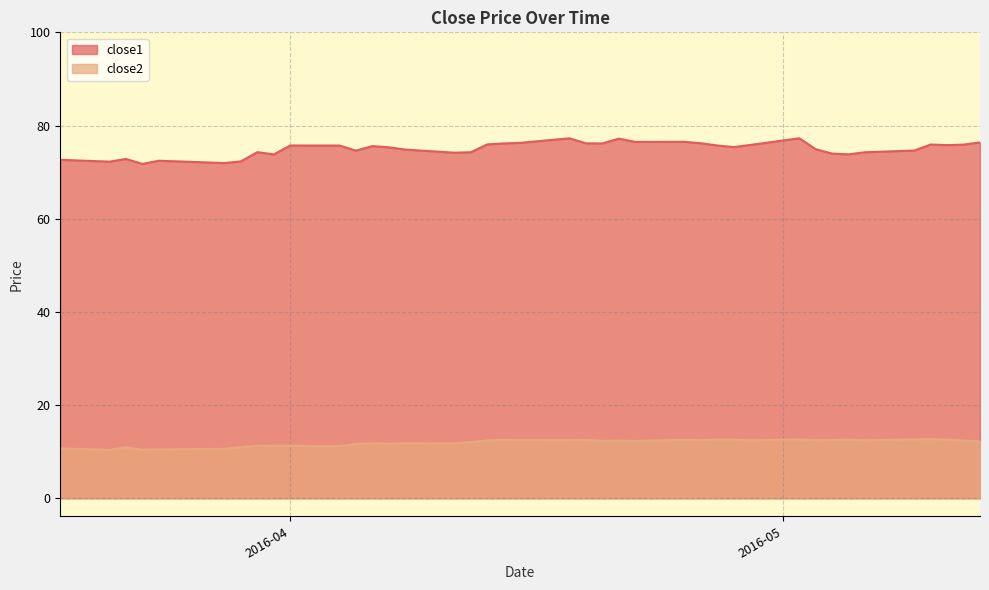

True or false: close2 and close1 intersect in this chart.

False